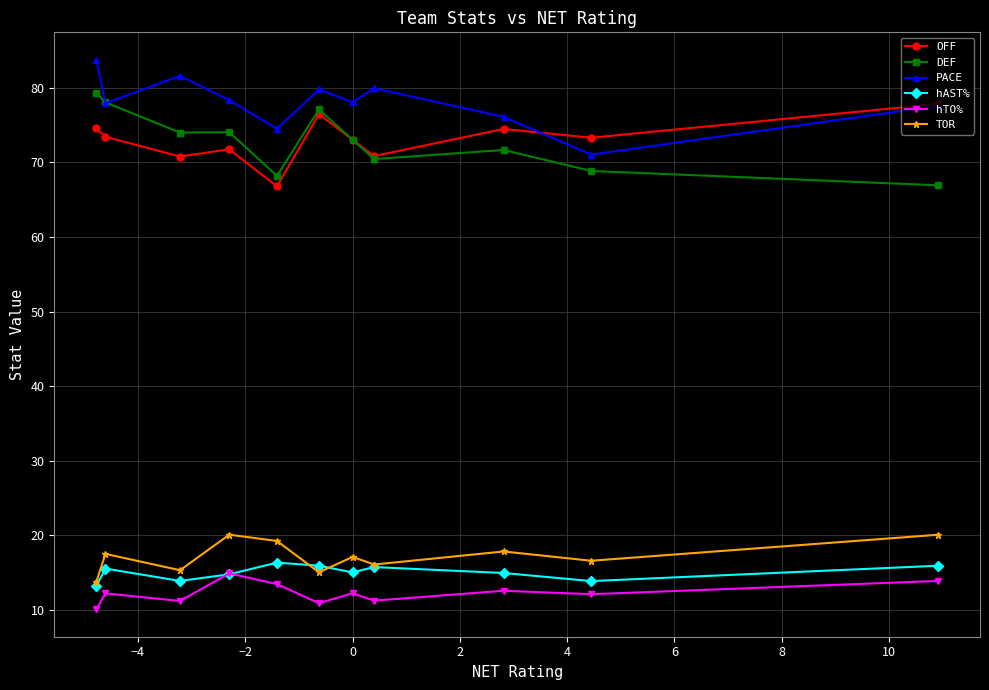

What is the value of the DEF point at the 10th from the left?

68.8